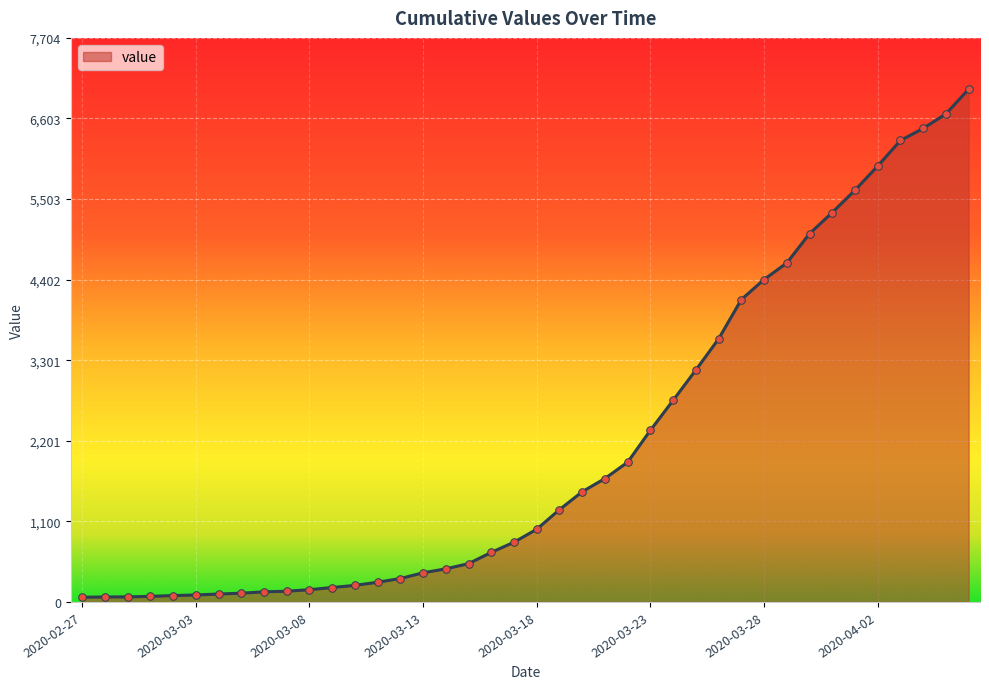

What is the greatest value displayed?

7004